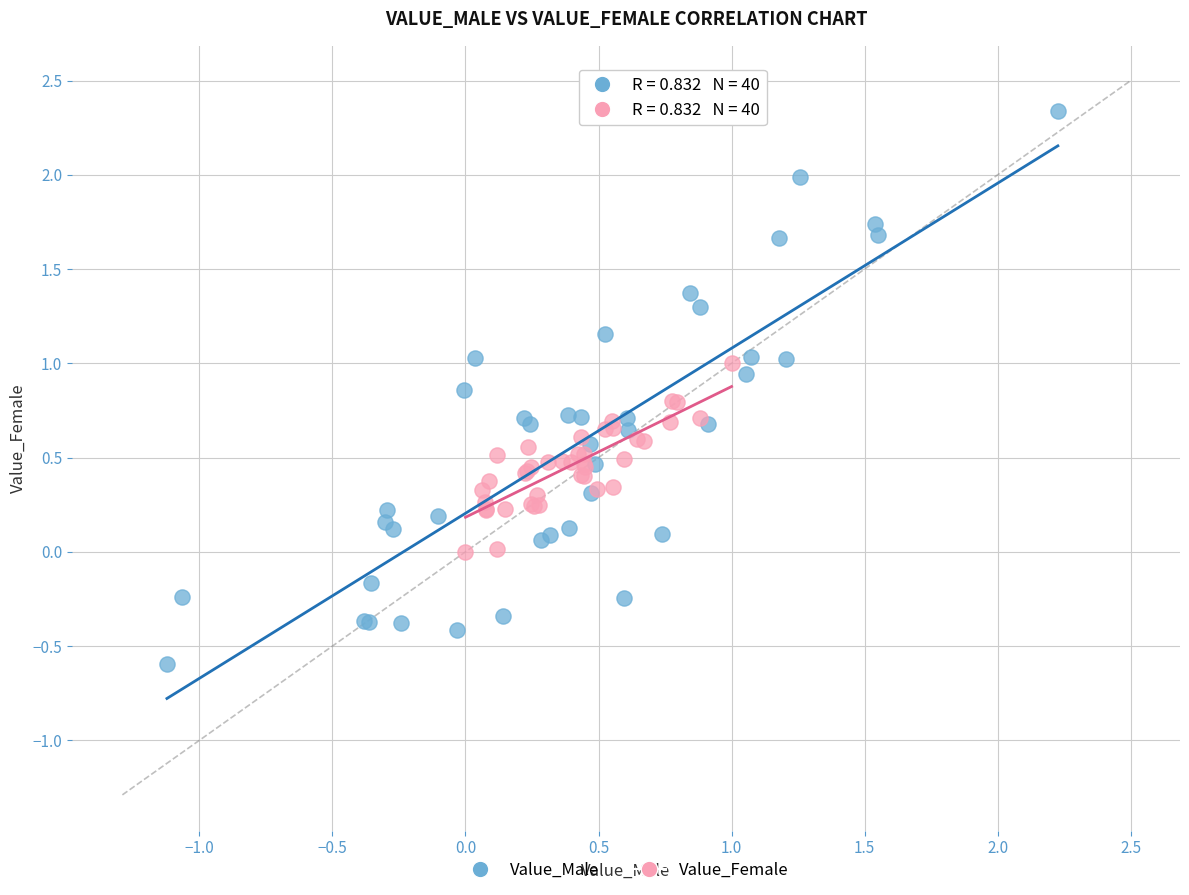

Which series contains the highest Y value?

Value_Male